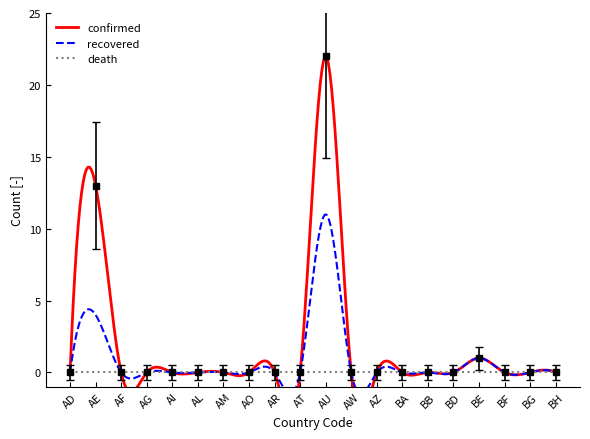

What is the spread (max minus min) of values at AG?

0.5